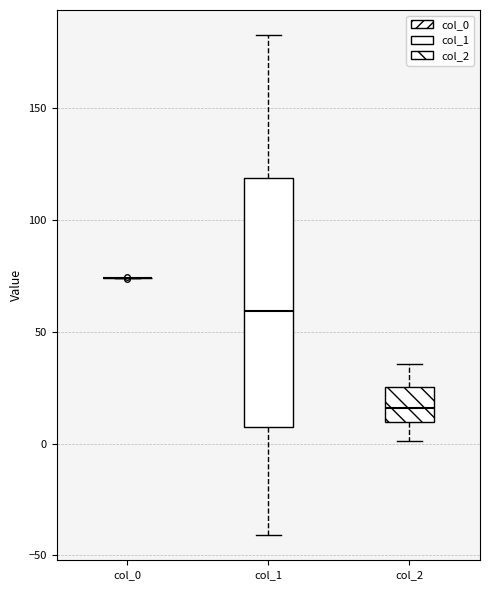

Reading left to right, transcribe this box plot: for each box, give where its median line is, the range the box spans, and where its two whiskers end, as read against the y-axis. The values are not printed on the chart, so give them approximately, as read against the axis.

col_0: box collapsed to a line at 75, whiskers 75 to 75
col_1: median 60, box 5 to 120, whiskers -40 to 185
col_2: median 15, box 10 to 25, whiskers 0 to 35